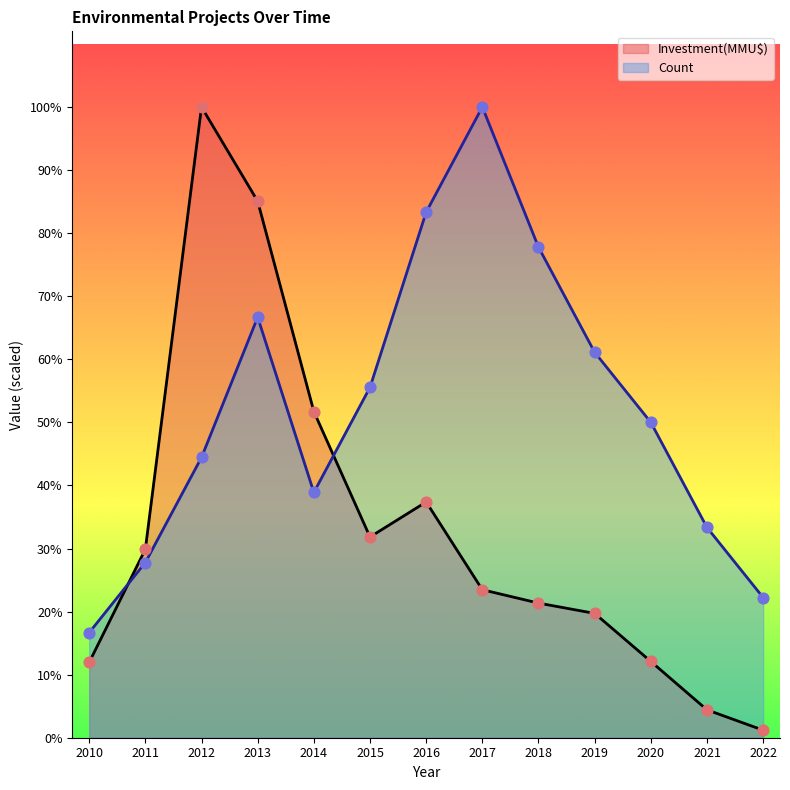

Which series has the largest total across all categories?

Count